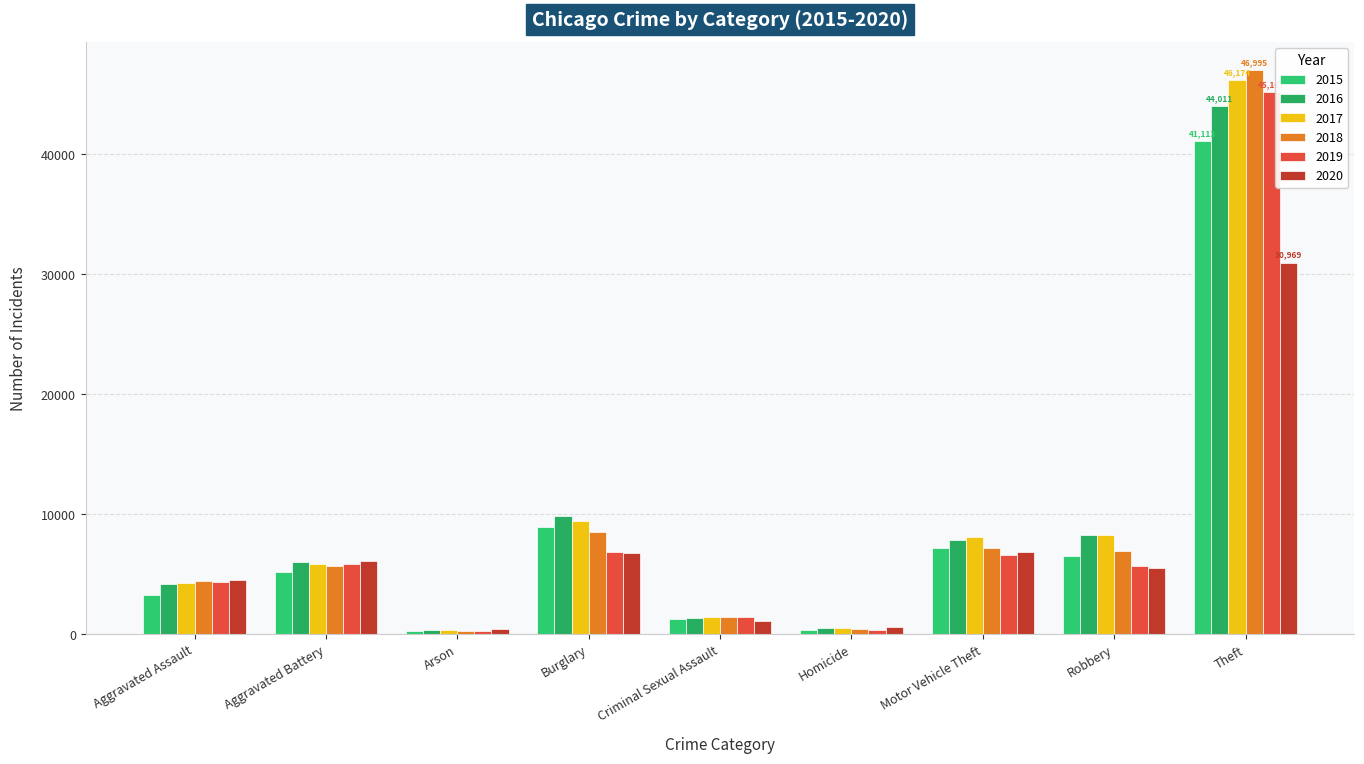

What is the difference between the second highest and minimum values in the 2020 series?

6411